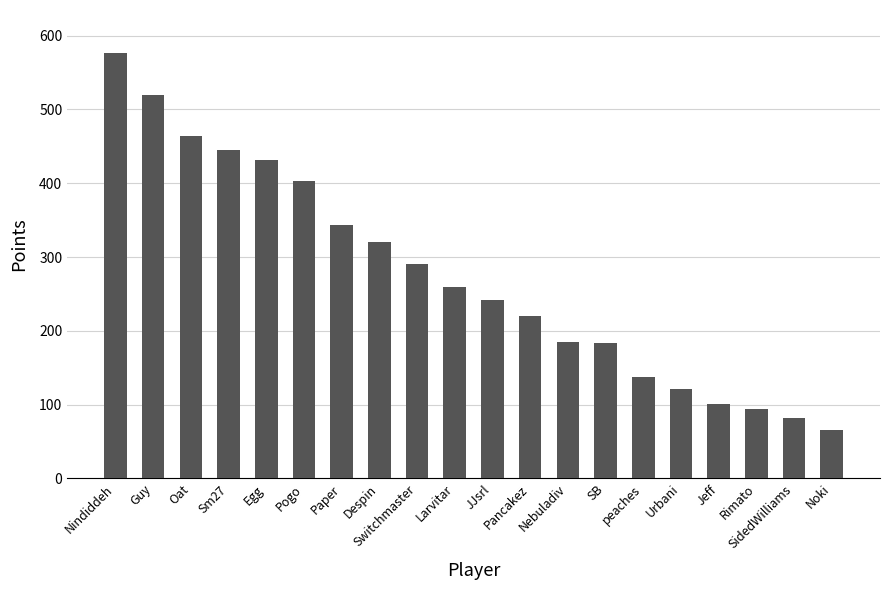

How many values are below 259?

10